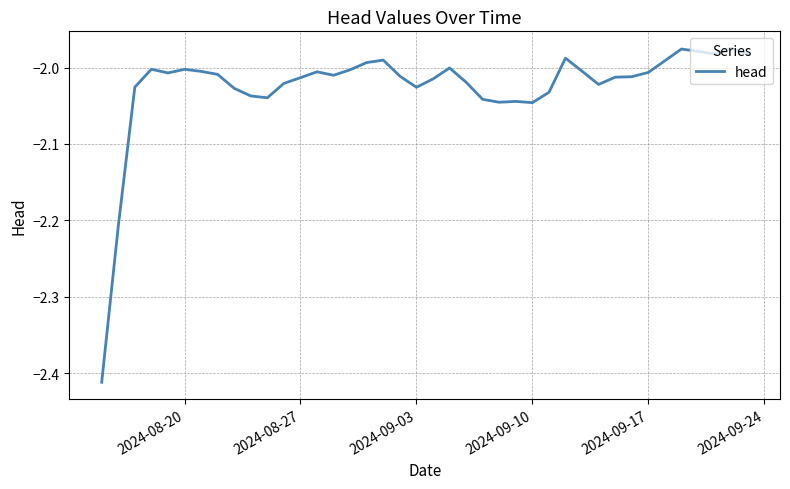

What is the difference between the maximum and minimum values?

0.4